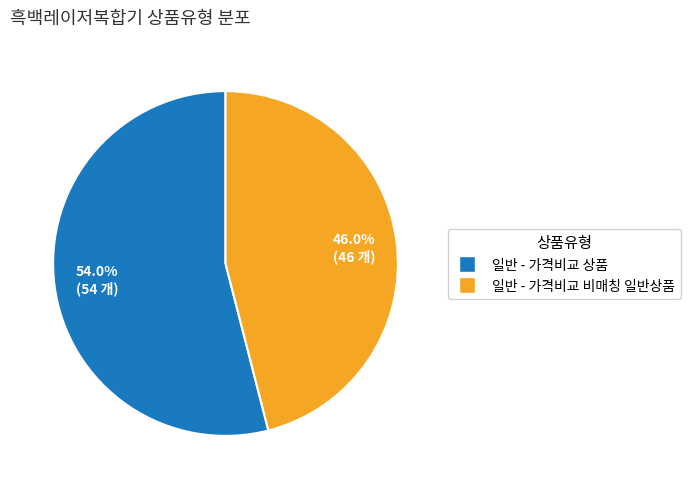

How many segments does this pie chart have?

2